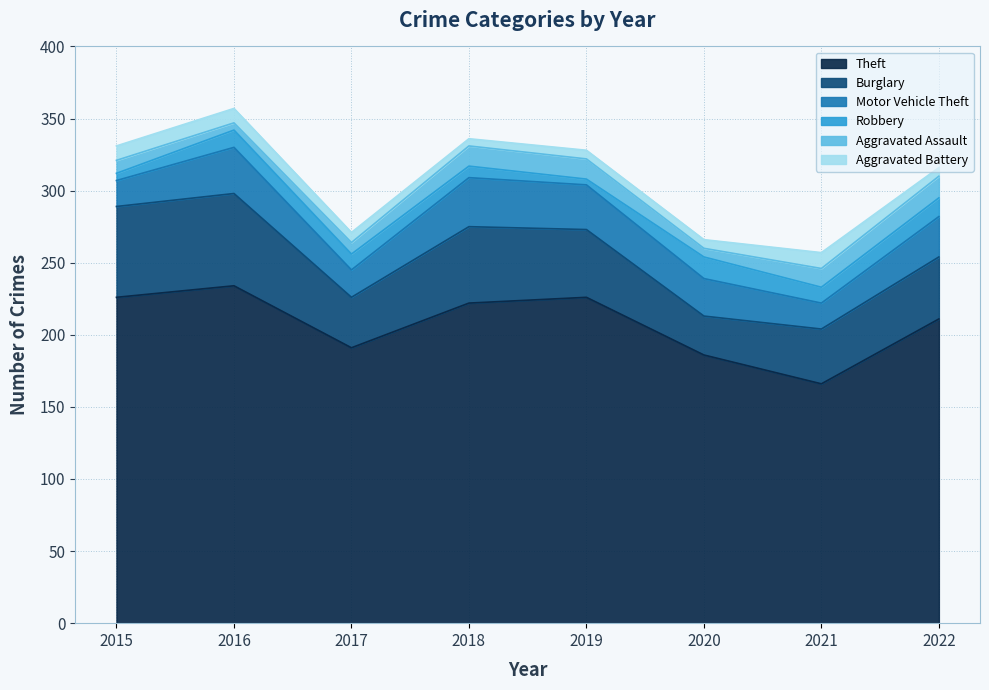

What is the value of the Motor Vehicle Theft point at the 8th from the left?

28